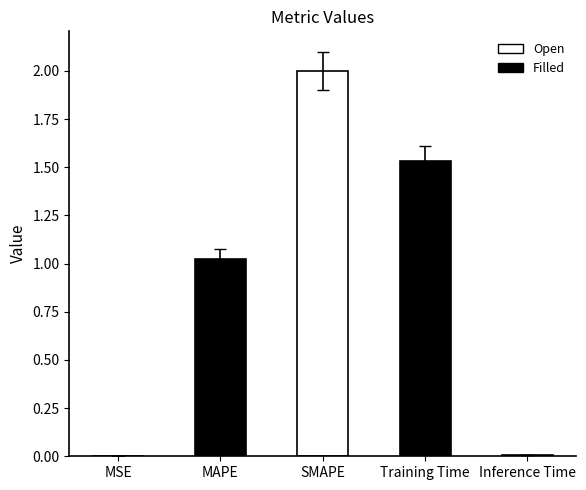

Where does the data first go above 1?

MAPE